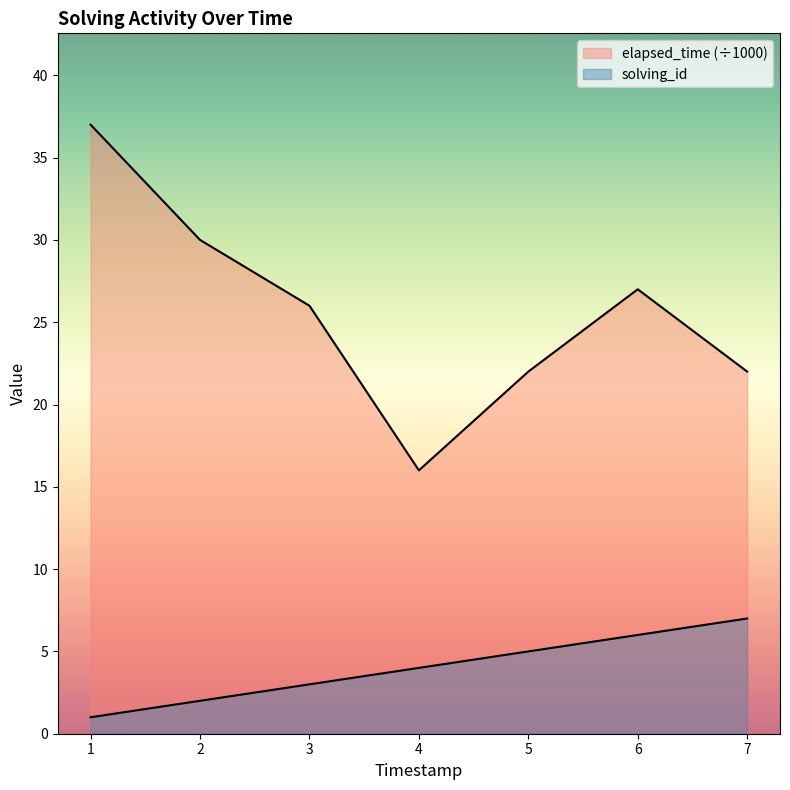

Reading right to left, extract all data points from this chart.

solving_id: 7	6	5	4	3	2	1
elapsed_time: 22	27	22	16	26	30	37